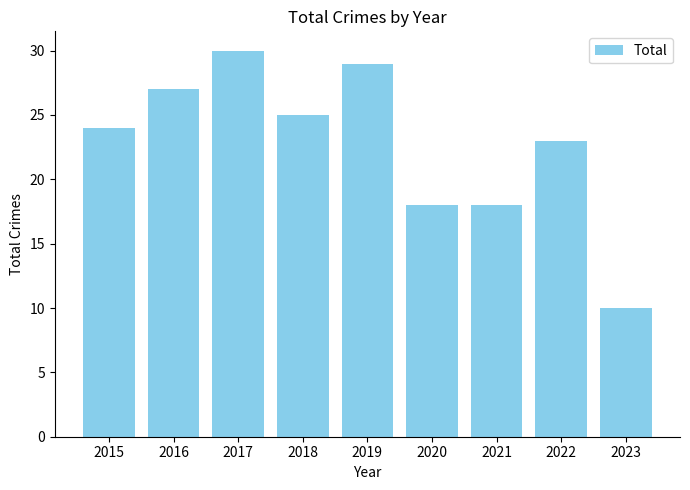

The value at 2016 is 9. True or false?

False